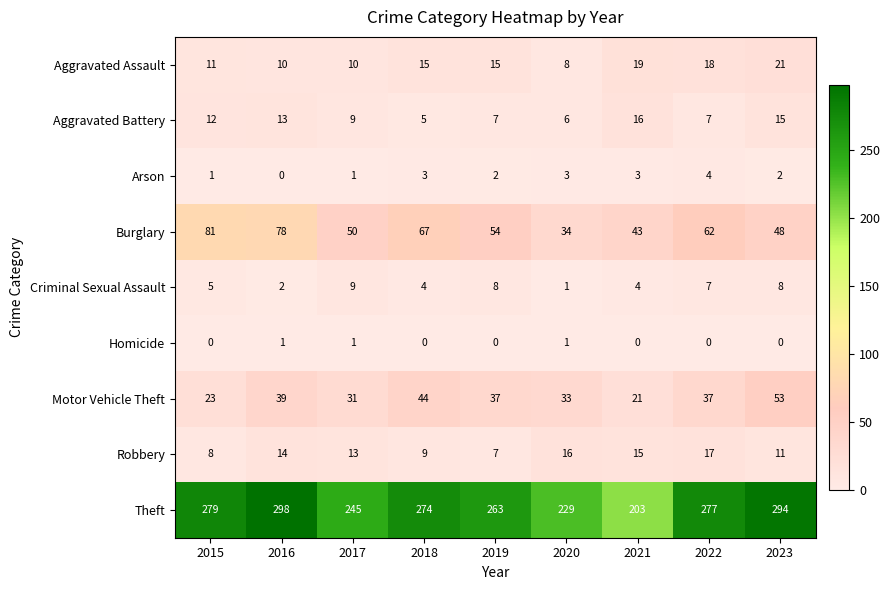

How many categories are shown in the chart?

9